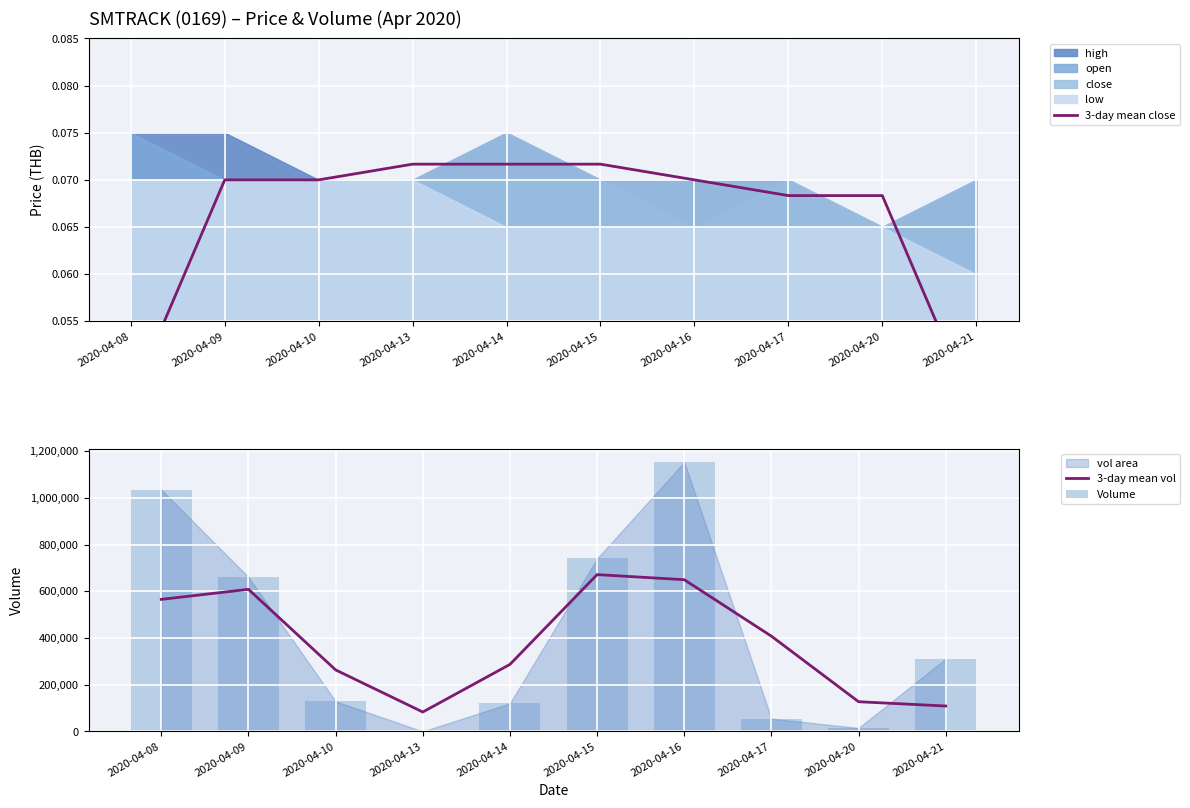

What is the total value across all series at 2020-04-08?

1600433.4